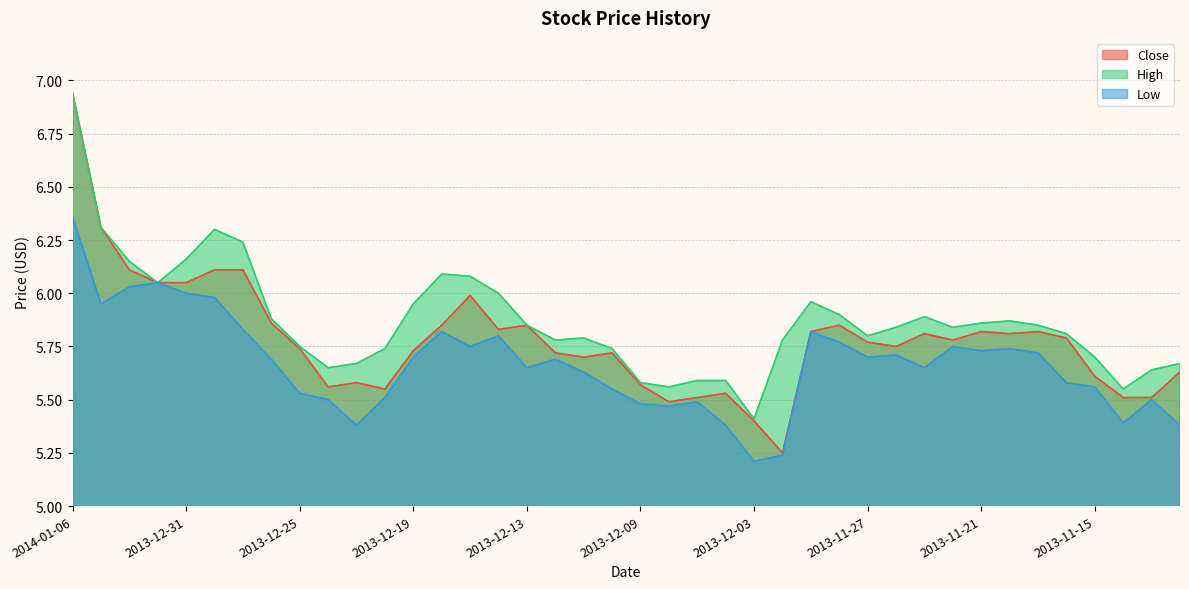

True or false: Close and Low cross at least once.

False